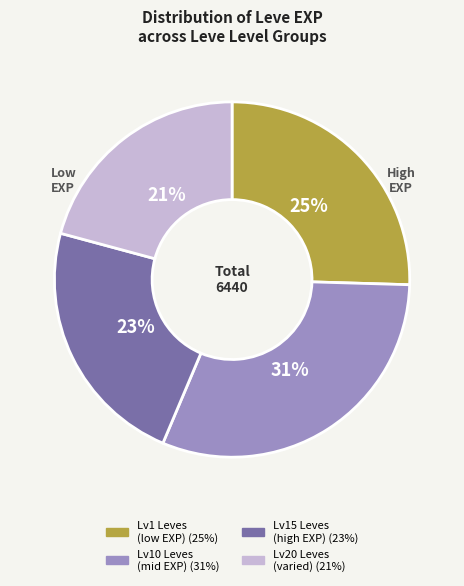

Is there any slice that represents more than half of the pie?

No